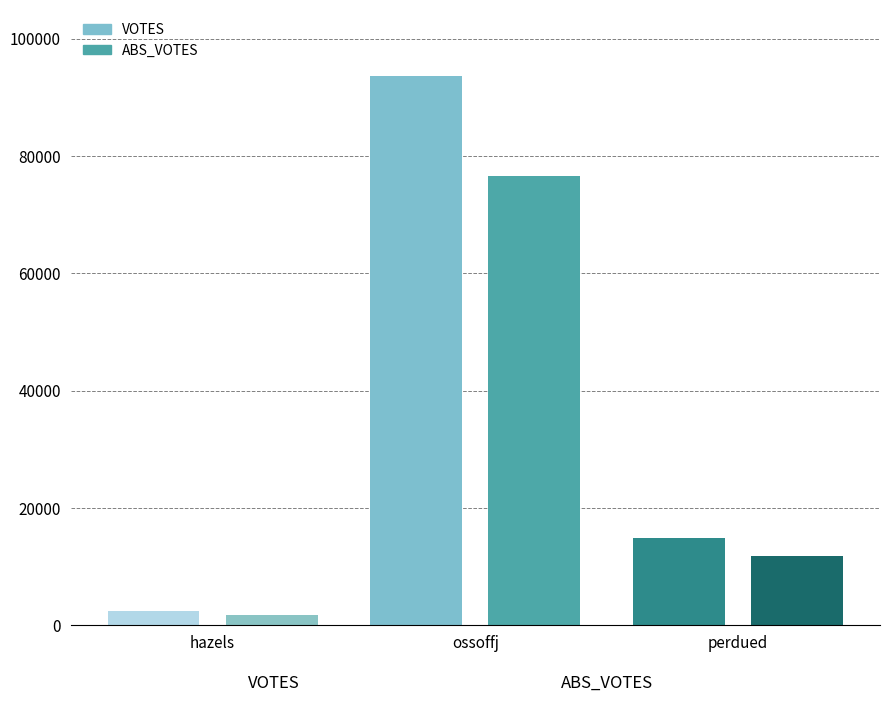

How many categories are shown in the chart?

3